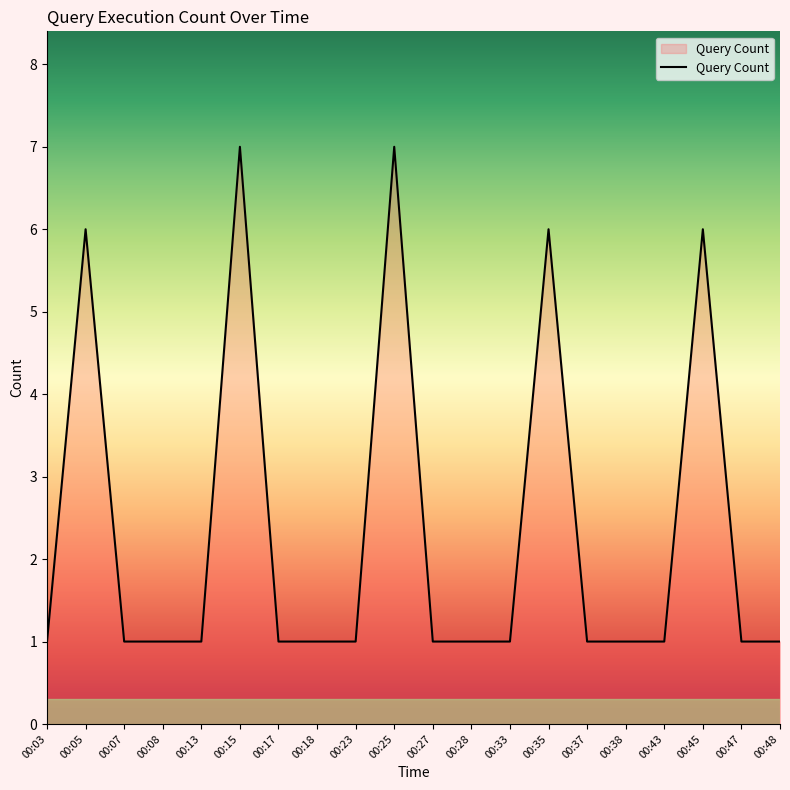

Reading right to left, what are all the values shown in this chart?

00:48=1	00:47=1	00:45=6	00:43=1	00:38=1	00:37=1	00:35=6	00:33=1	00:28=1	00:27=1	00:25=7	00:23=1	00:18=1	00:17=1	00:15=7	00:13=1	00:08=1	00:07=1	00:05=6	00:03=1